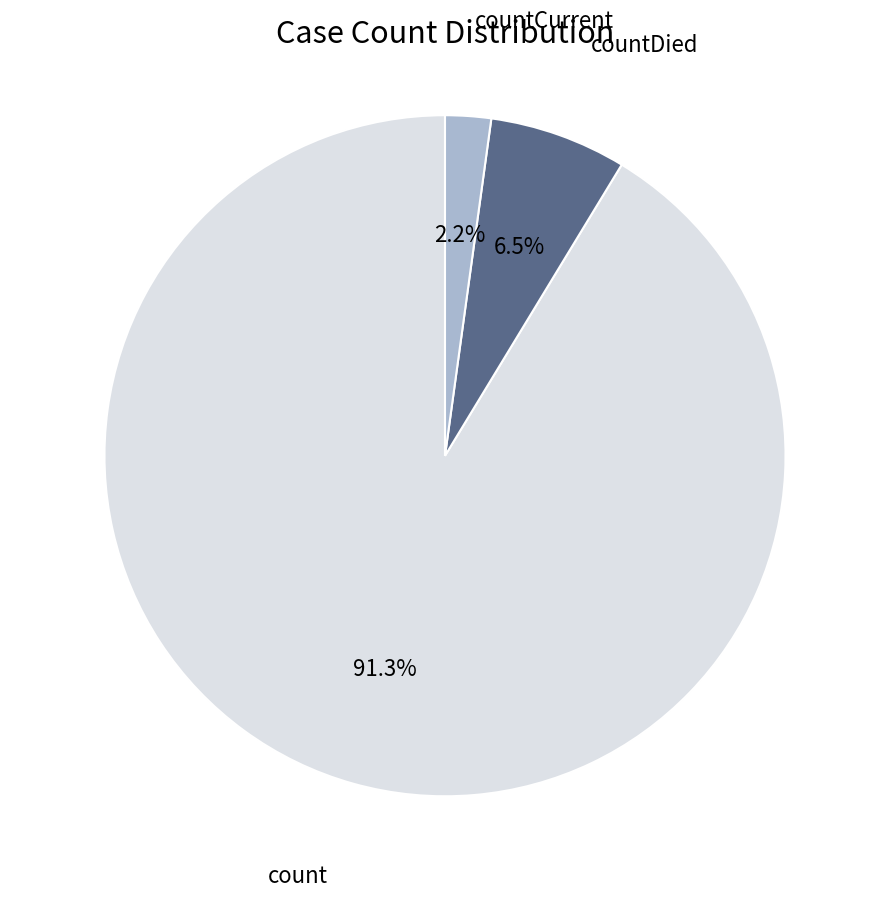

What is the ratio of the value at countDied to the value at countCurrent?

3.0